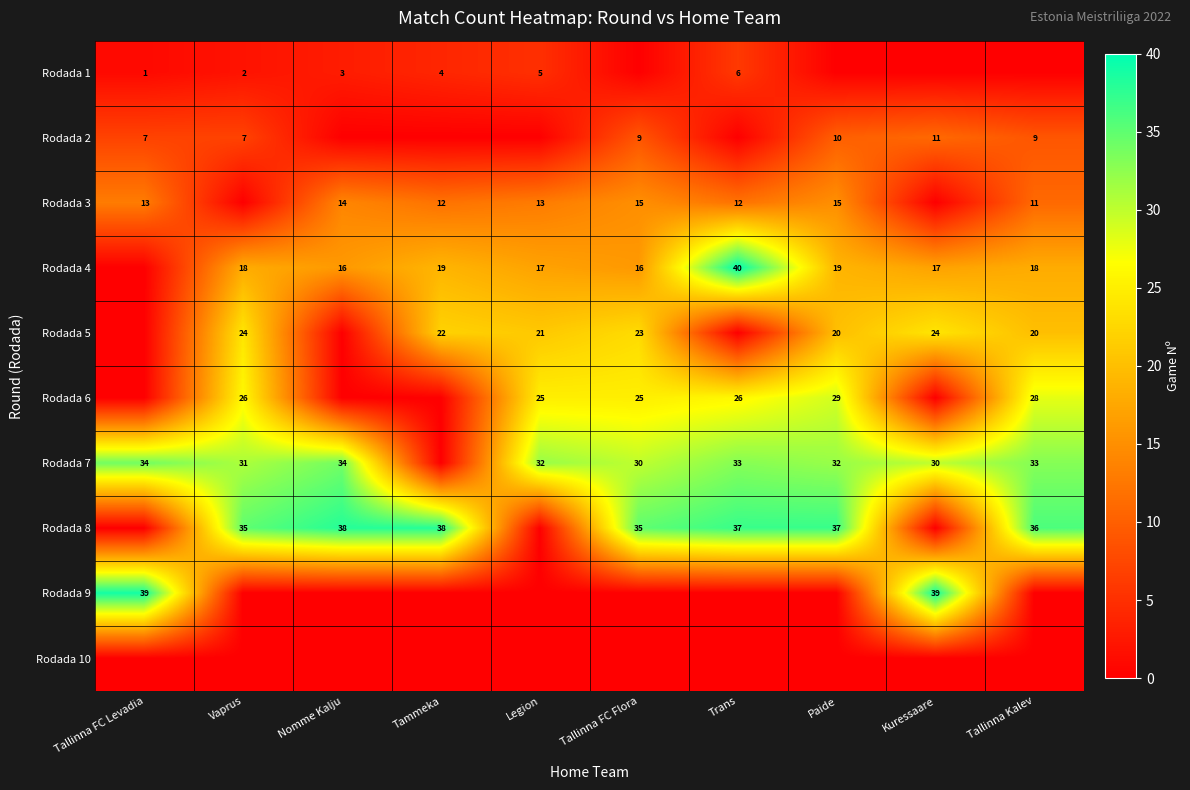

Is it true that Rodada 7 equals 34 at Nomme Kalju?

True